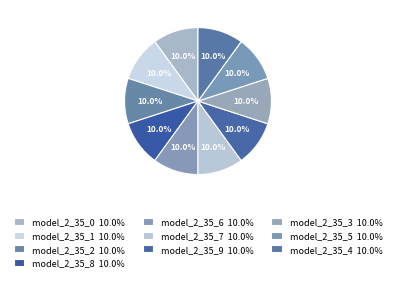

To the nearest percent, what percentage of the pie is model_2_35_2?

10%